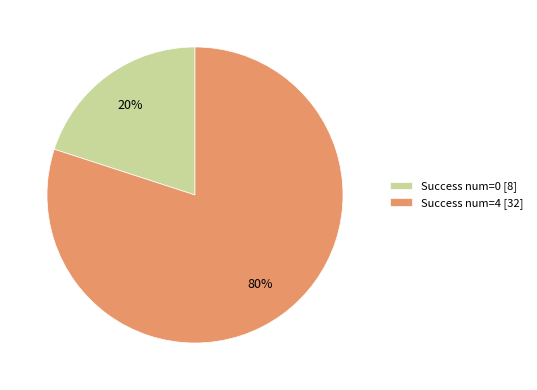

Is there a majority slice in this chart?

Yes